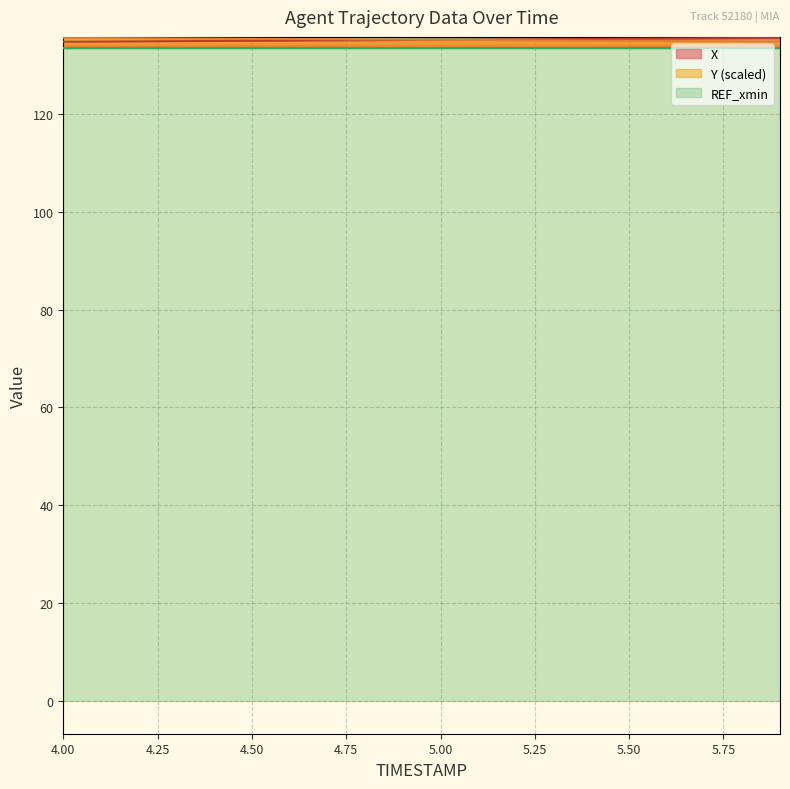

Which series ends up on top after the final intersection of X and Y?

X